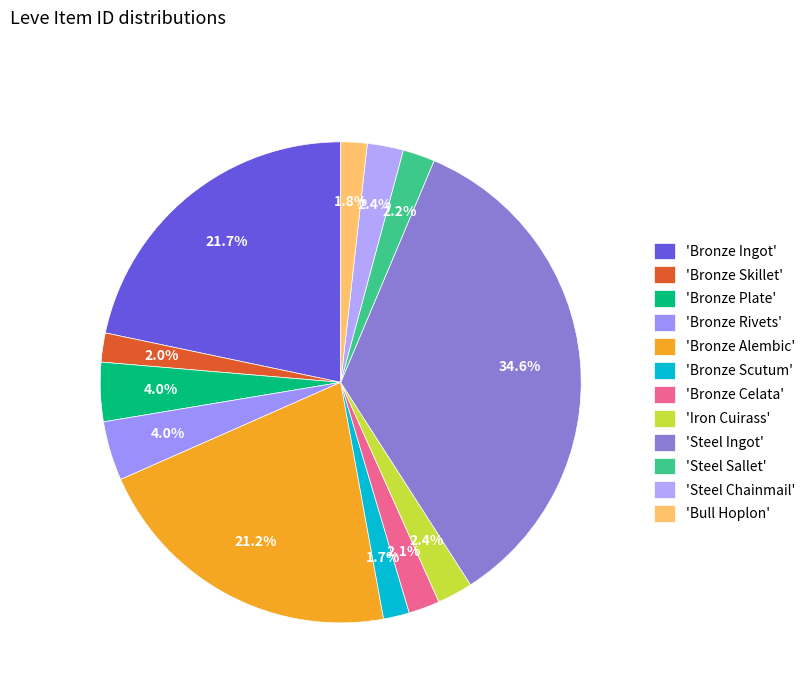

Rank the categories by value from highest to lowest.

Steel Ingot, Bronze Ingot, Bronze Alembic, Bronze Rivets, Bronze Plate, Steel Chainmail, Iron Cuirass, Steel Sallet, Bronze Celata, Bronze Skillet, Bull Hoplon, Bronze Scutum